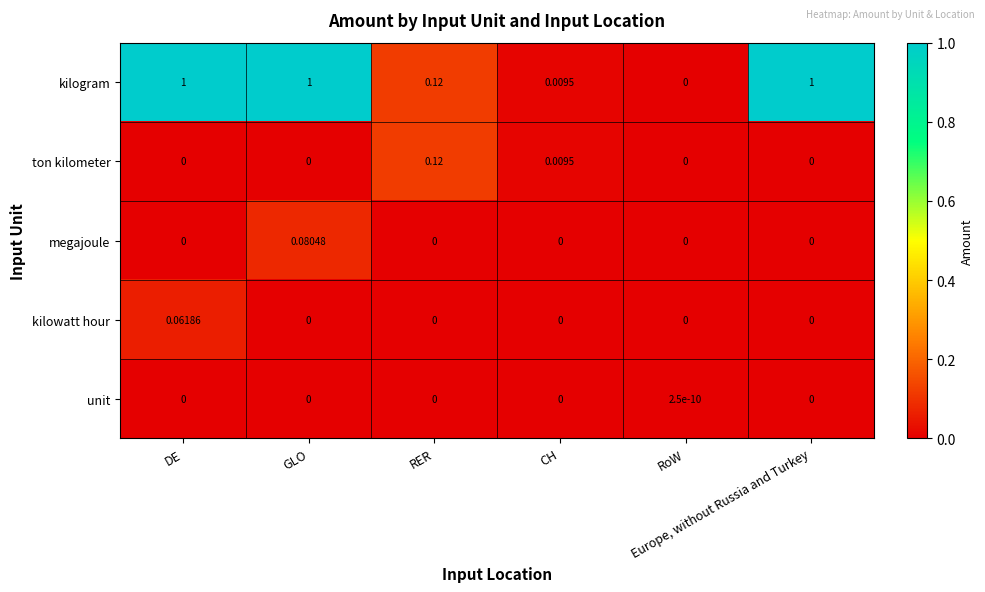

Which series has the widest spread of values?

kilogram